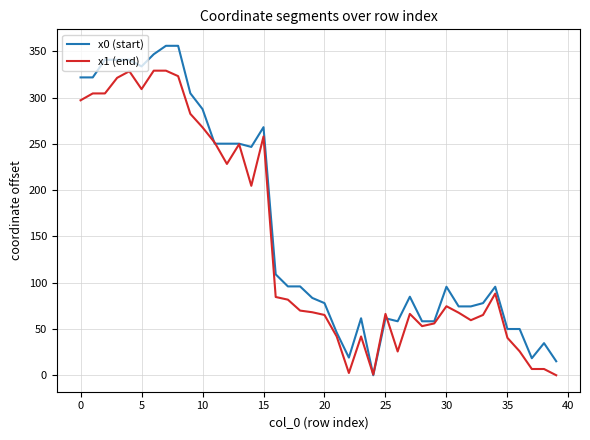

Which series ends up on top after the final intersection of x0 (start) and x1 (end)?

x0 (start)